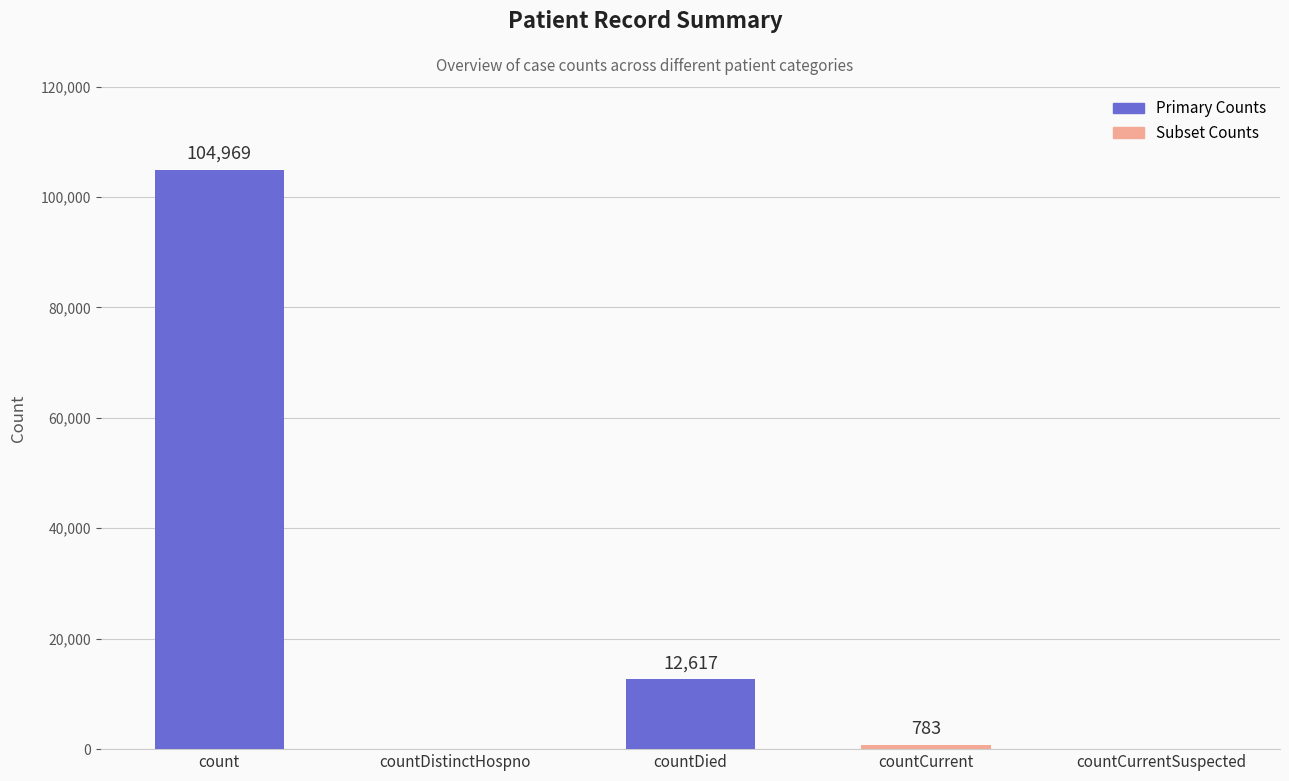

Does the chart contain stacked bars?

No